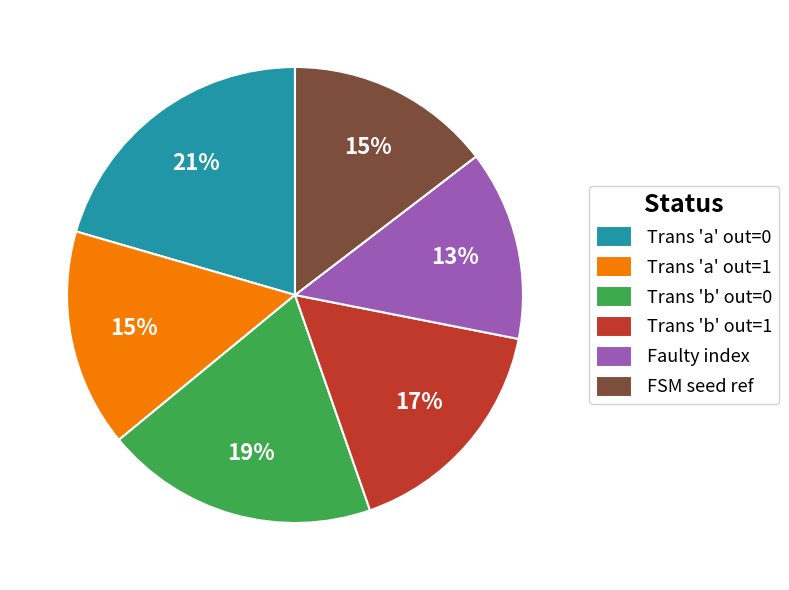

Does any single category account for the majority?

No